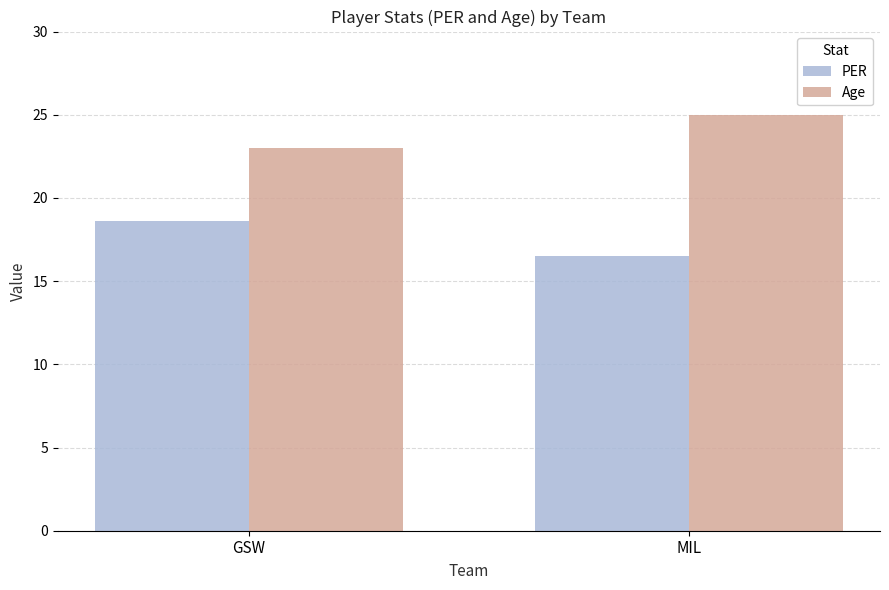

What is the average value of the Age series?

24.0